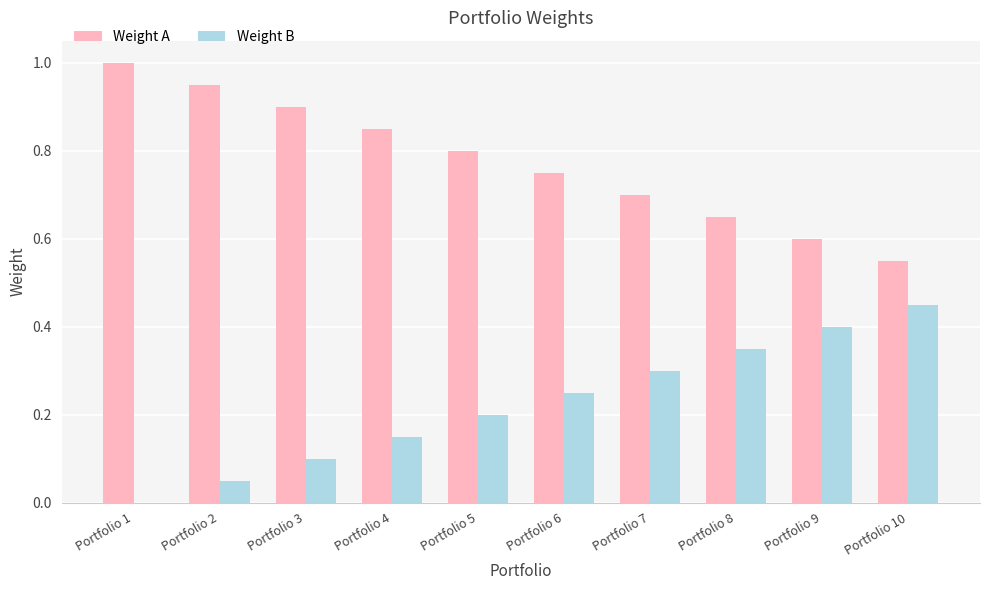

What is the sum of all Weight A values?

7.8